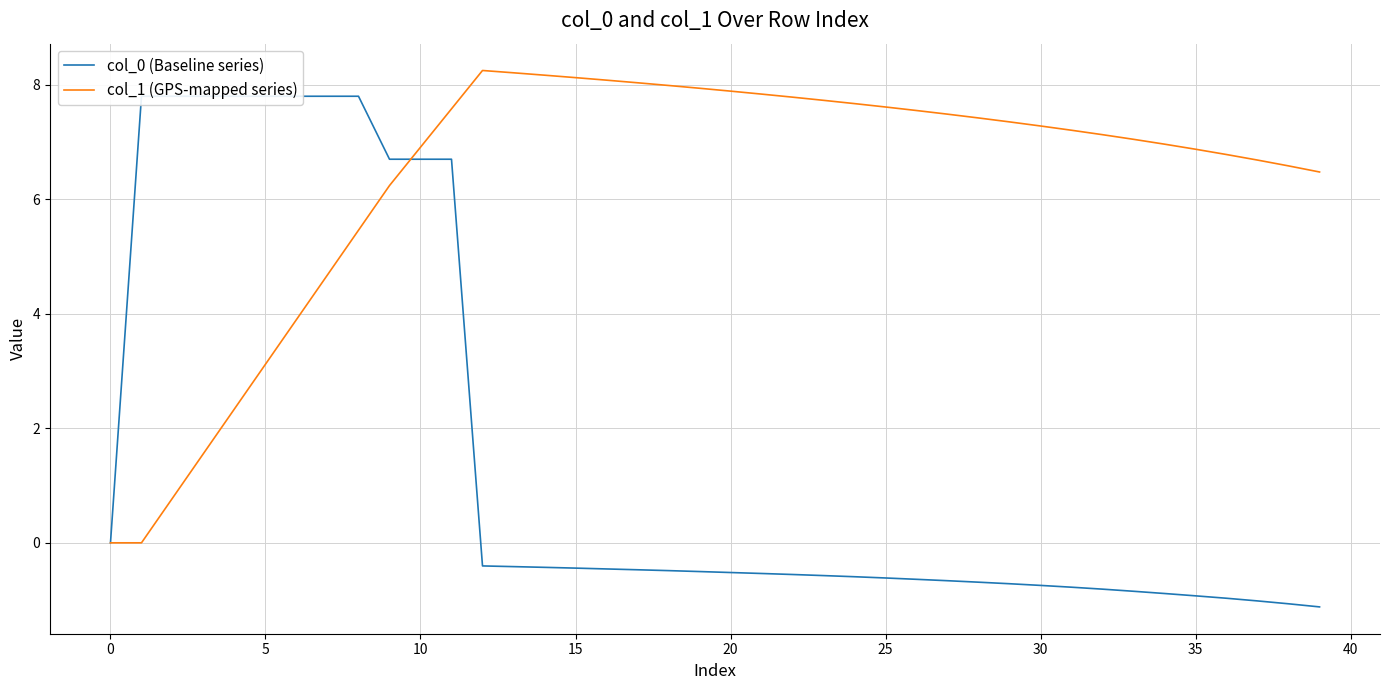

Rank the series at 19 from lowest to highest value.

col_0 (Baseline series), col_1 (GPS-mapped series)